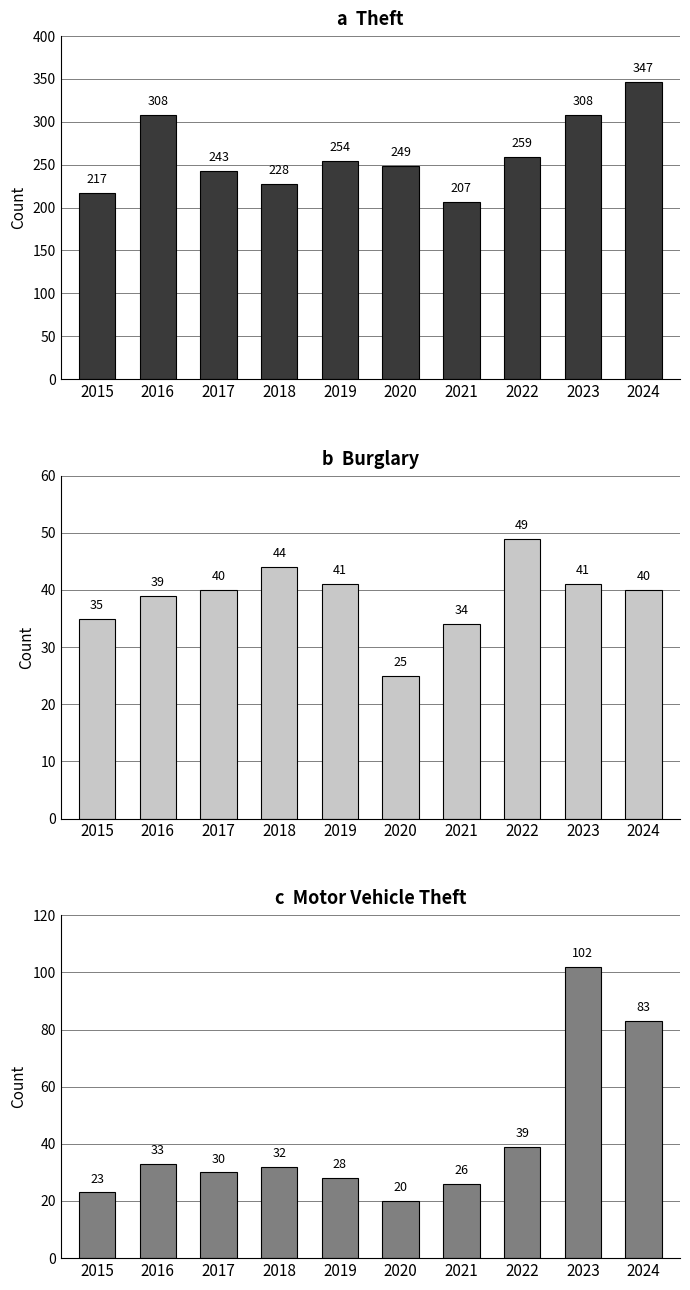

At which label does Theft reach its minimum?

2021